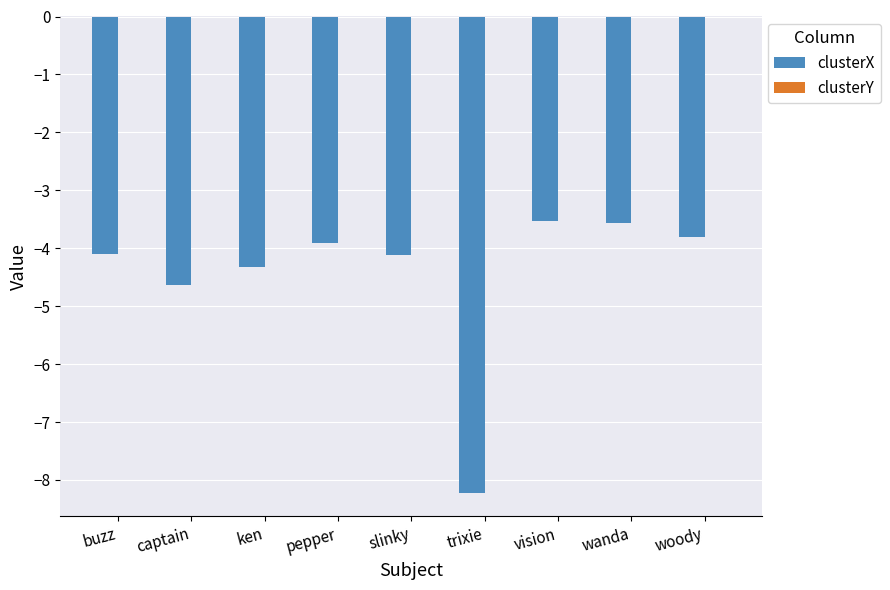

Where is clusterX nearest to the value -5?

captain